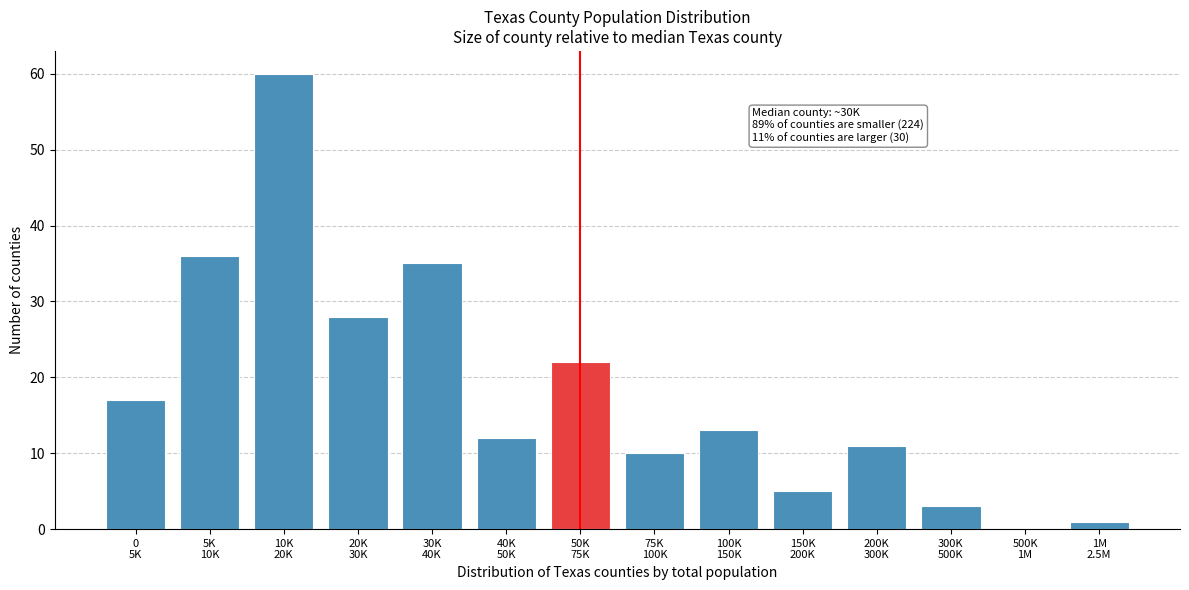

What is the maximum value shown in the chart?

60